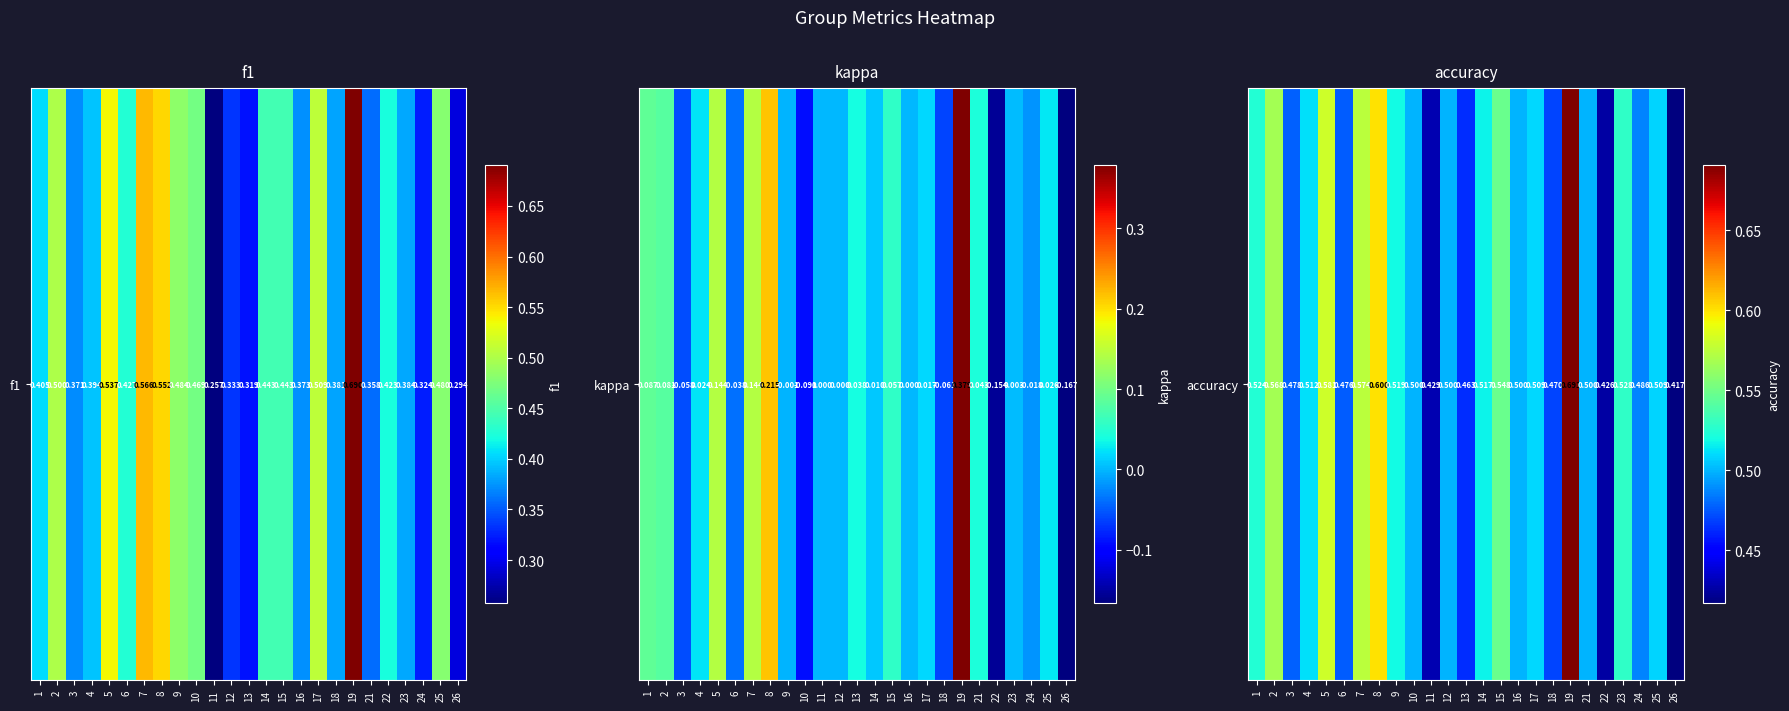

Count the number of categories in the chart.

25